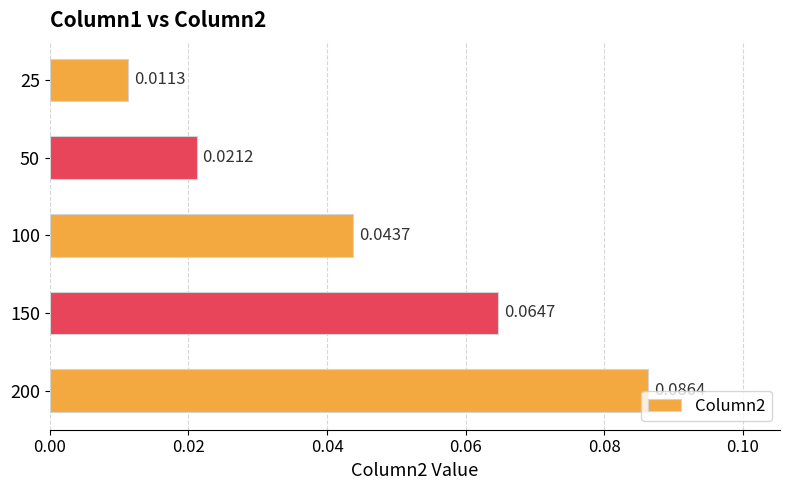

How many data points does each series have?

5